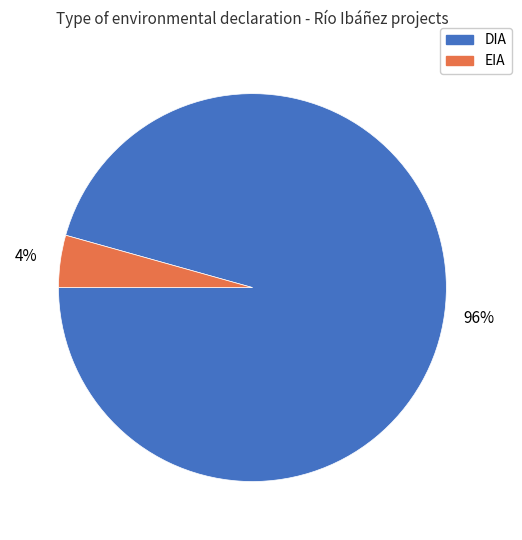

How many segments does this pie chart have?

2